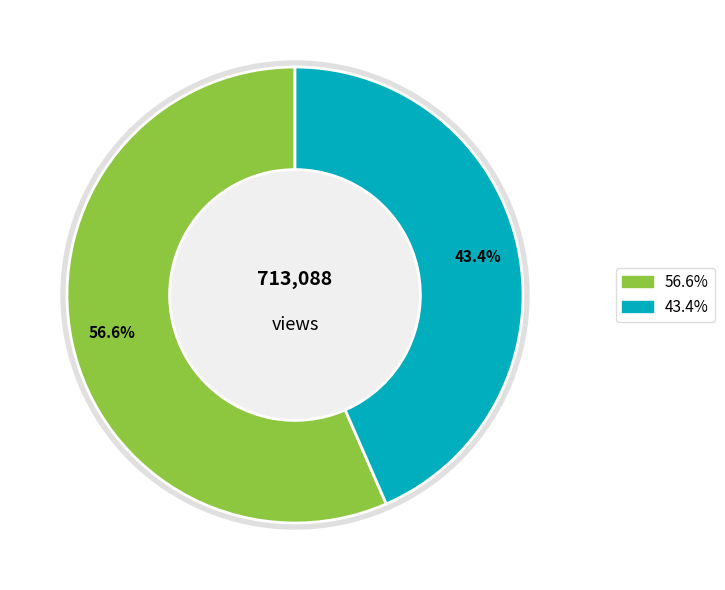

Does any single category account for the majority?

Yes